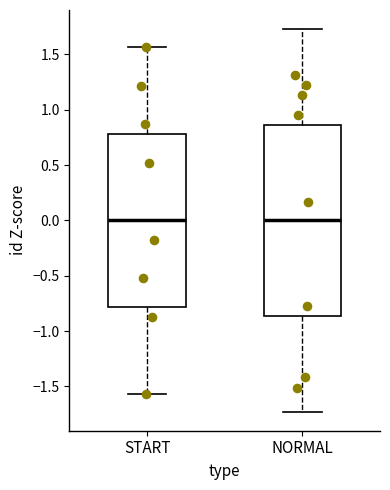

Where does the lower whisker of the box for START end on the y-axis? The values are not printed on the chart, so give them approximately, as read against the axis.

-1.55